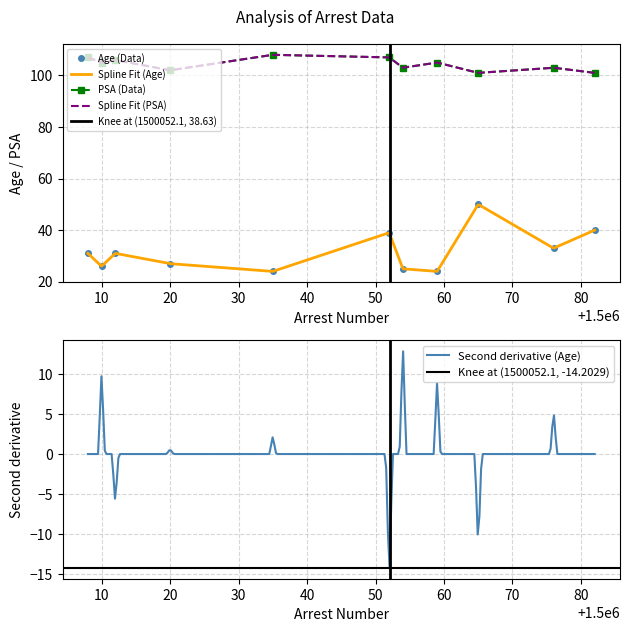

At how many categories does at least one series exceed 98?

11